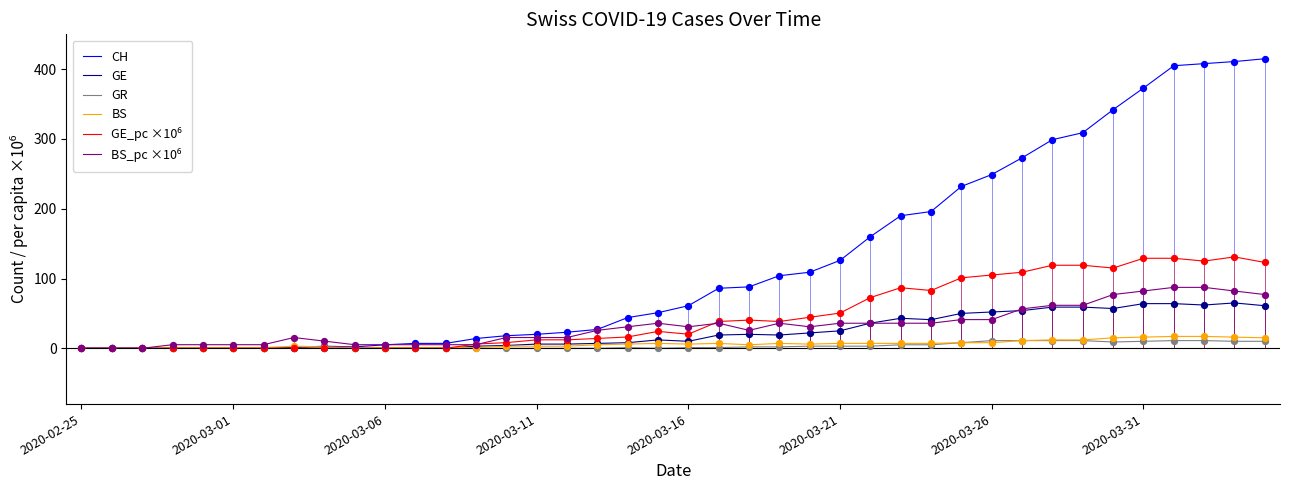

Which series has the largest range (max minus min)?

CH